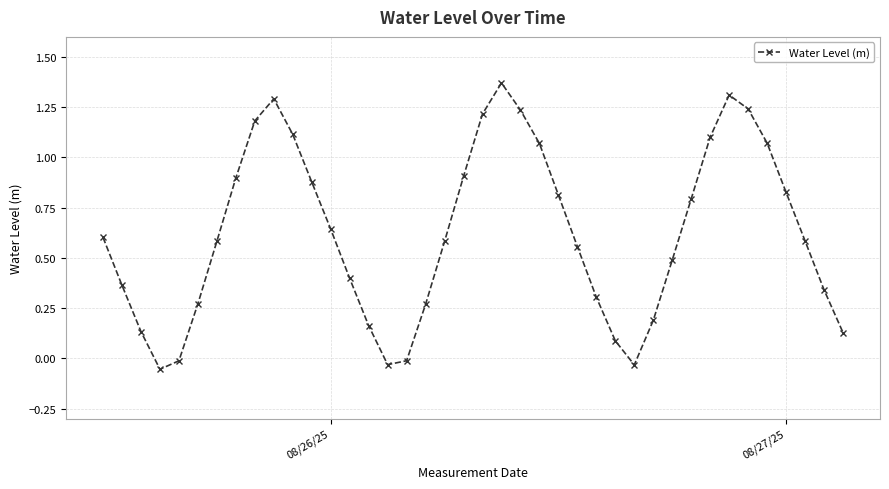

What is the difference between the second highest and second lowest values?

1.3